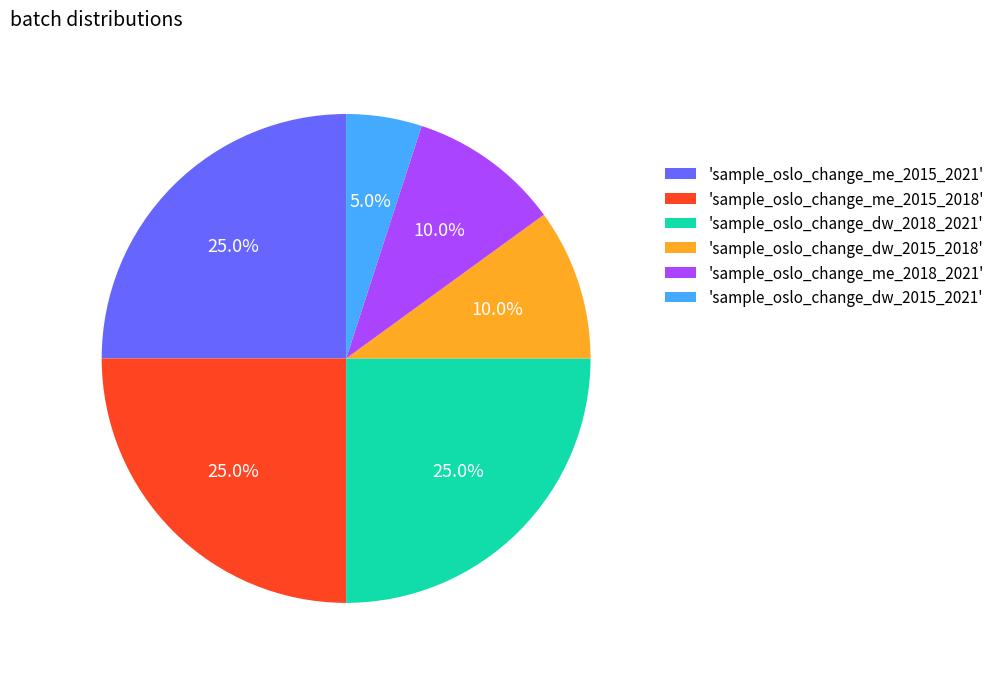

Which category has the smallest portion of the pie?

'sample_oslo_change_dw_2015_2021'